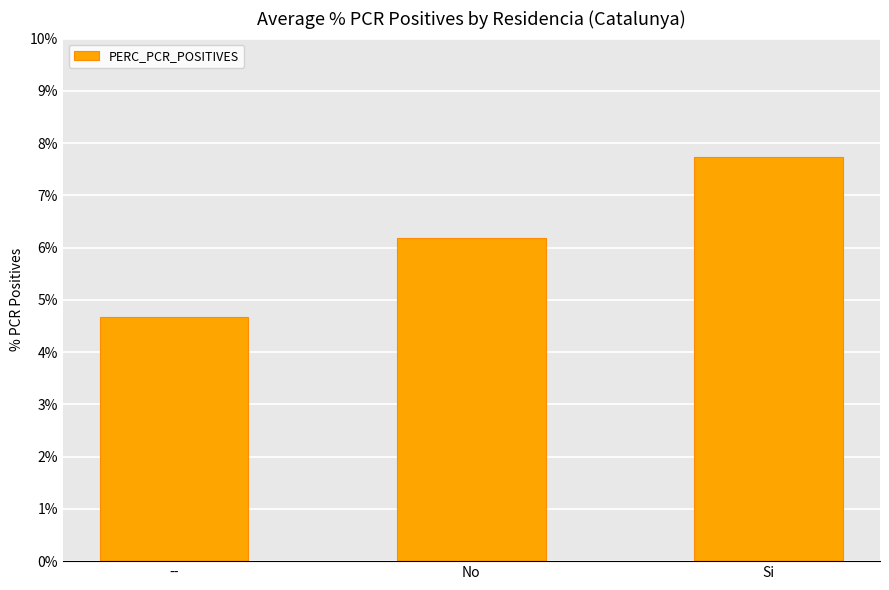

What is the average value?

6.2